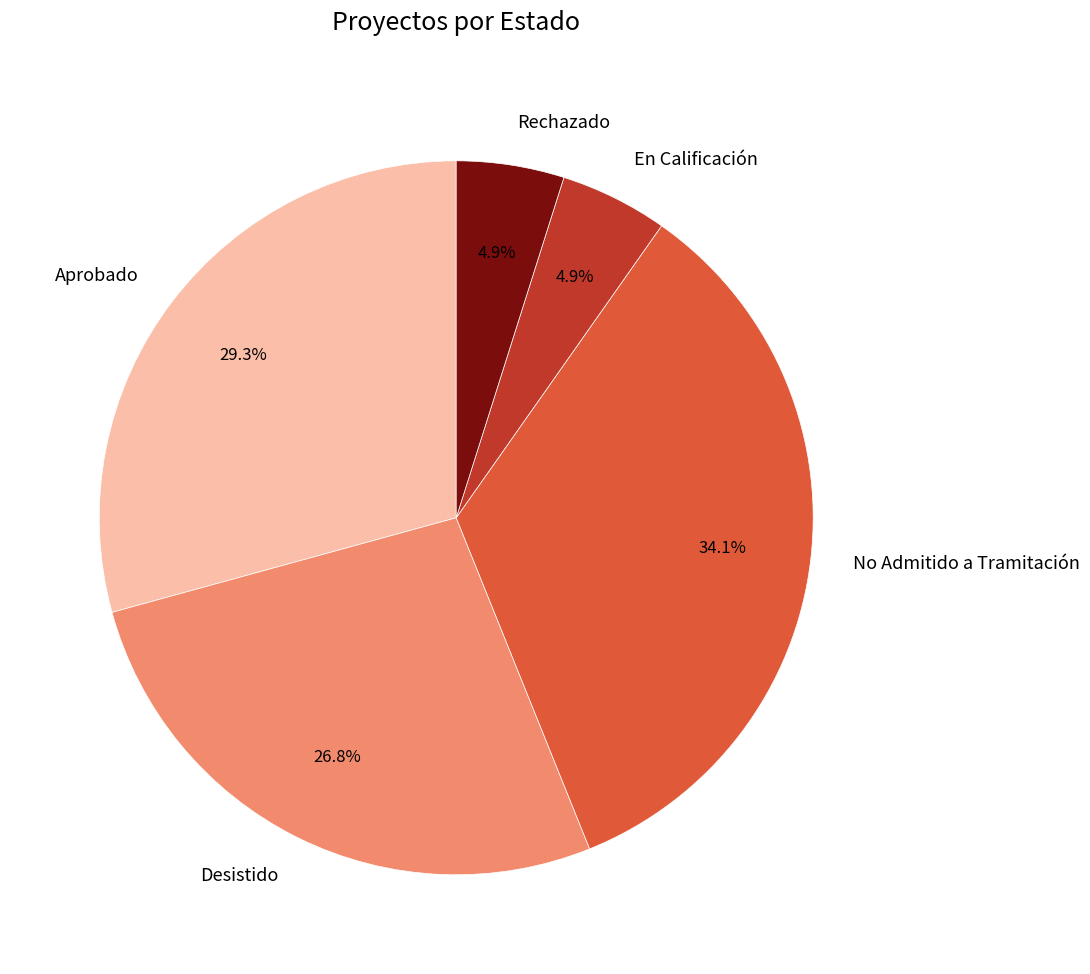

Between Rechazado and No Admitido a Tramitación, which is larger?

No Admitido a Tramitación